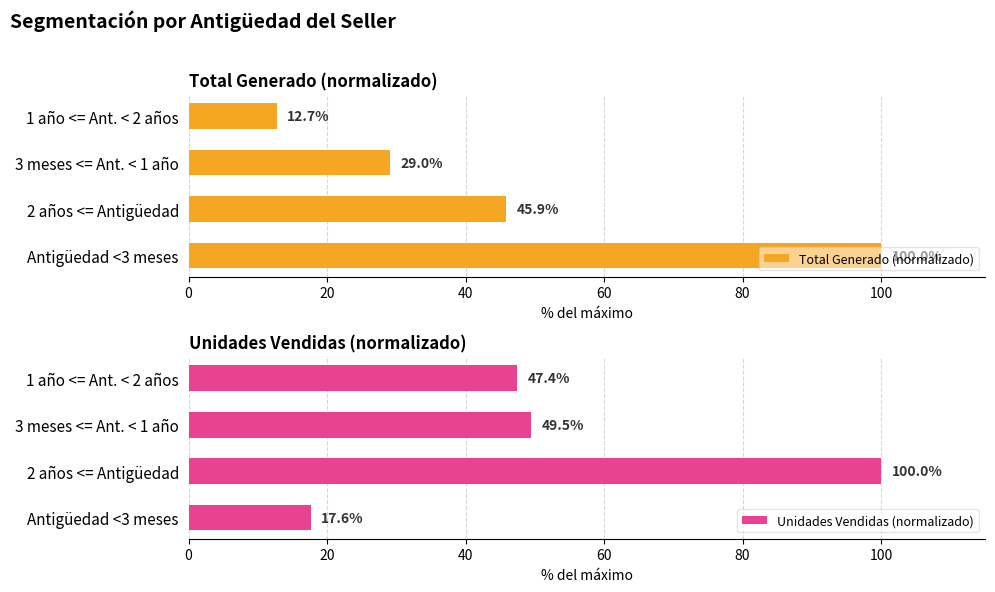

Which series has the widest spread of values?

Total Generado (normalizado)